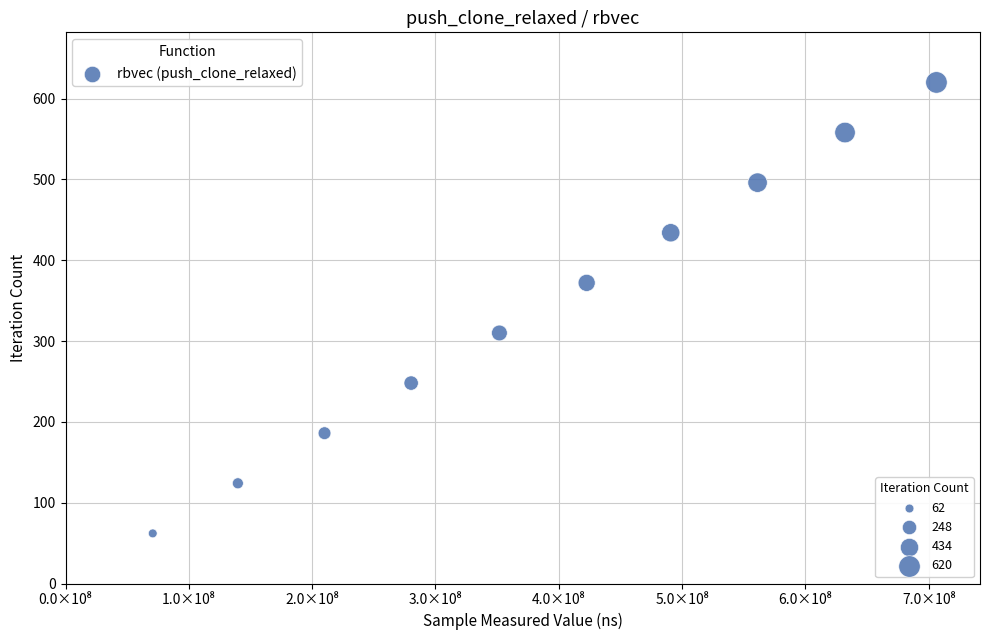

What is the average Y value?

341